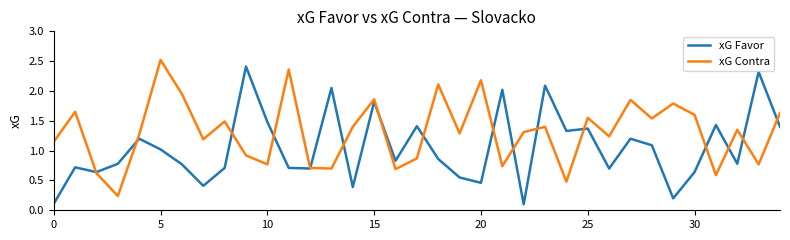

List the series in order of their overall mean, highest first.

xG Contra, xG Favor